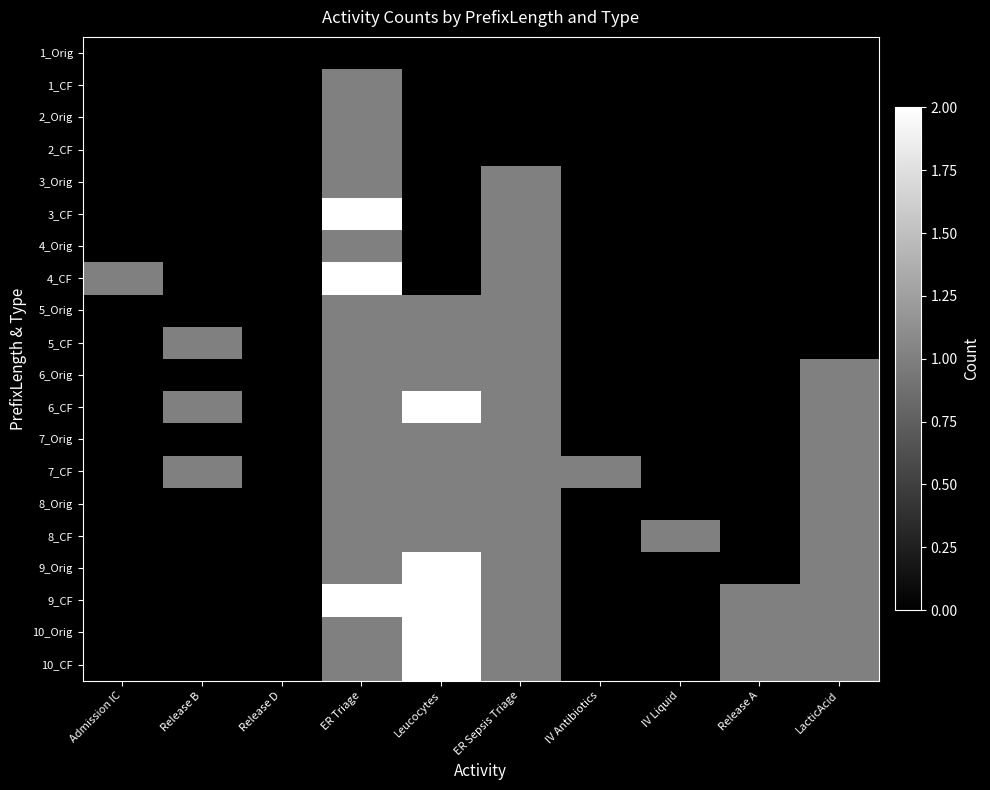

Which label corresponds to the largest value in the chart?

ER Triage